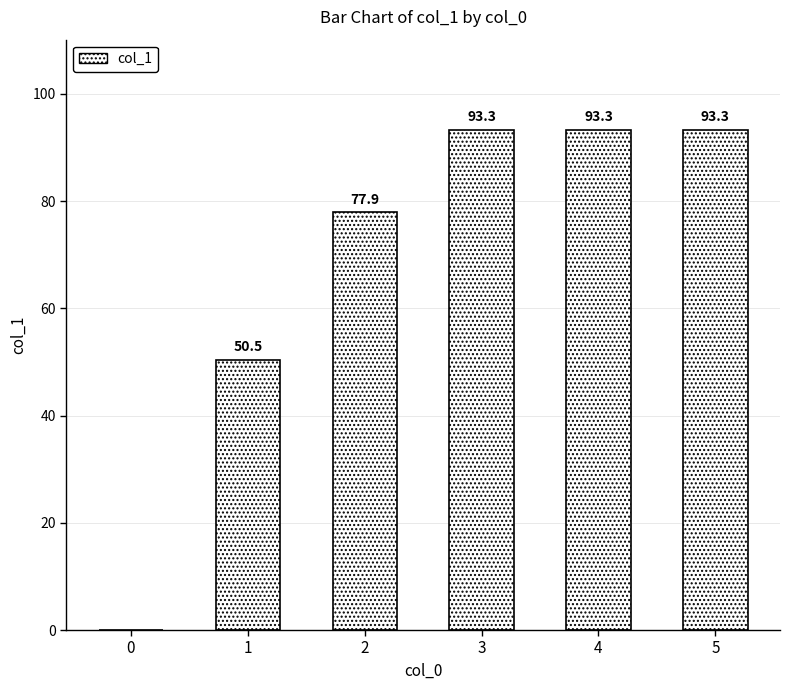

What is the sum of all values?

408.4